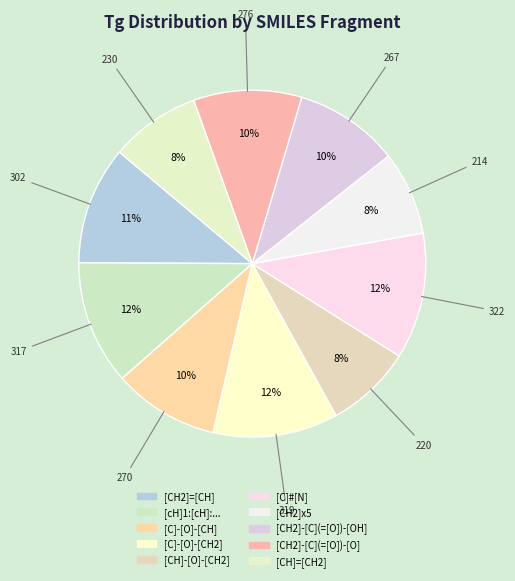

Count the number of slices in the pie.

10